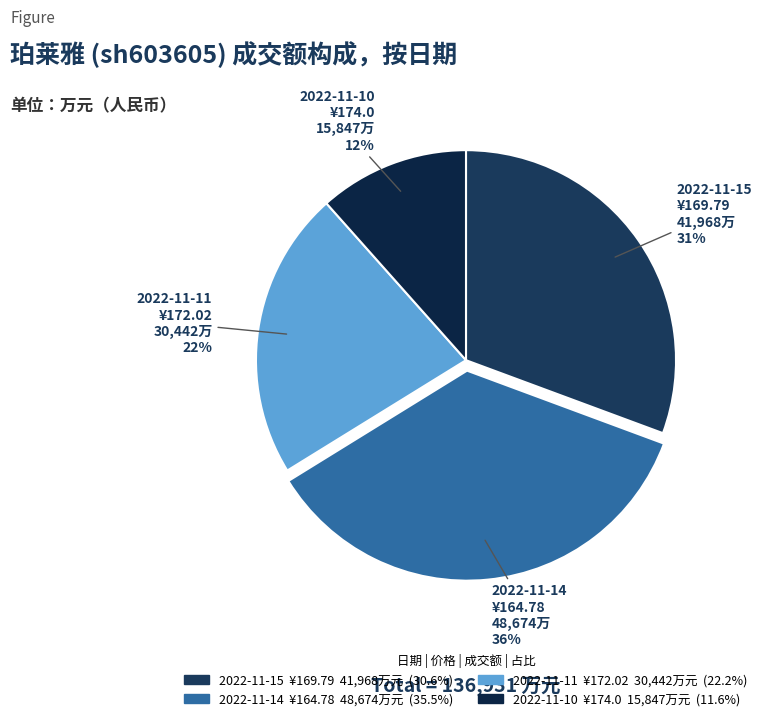

Do 2022-11-14 and 2022-11-10 together represent more than half of the pie?

No